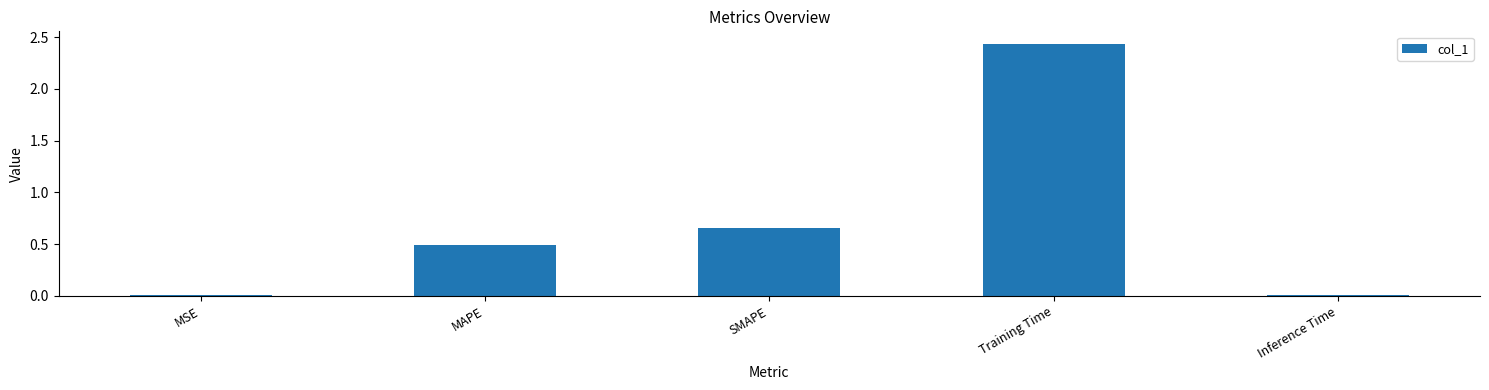

What is the sum of all values?

3.6